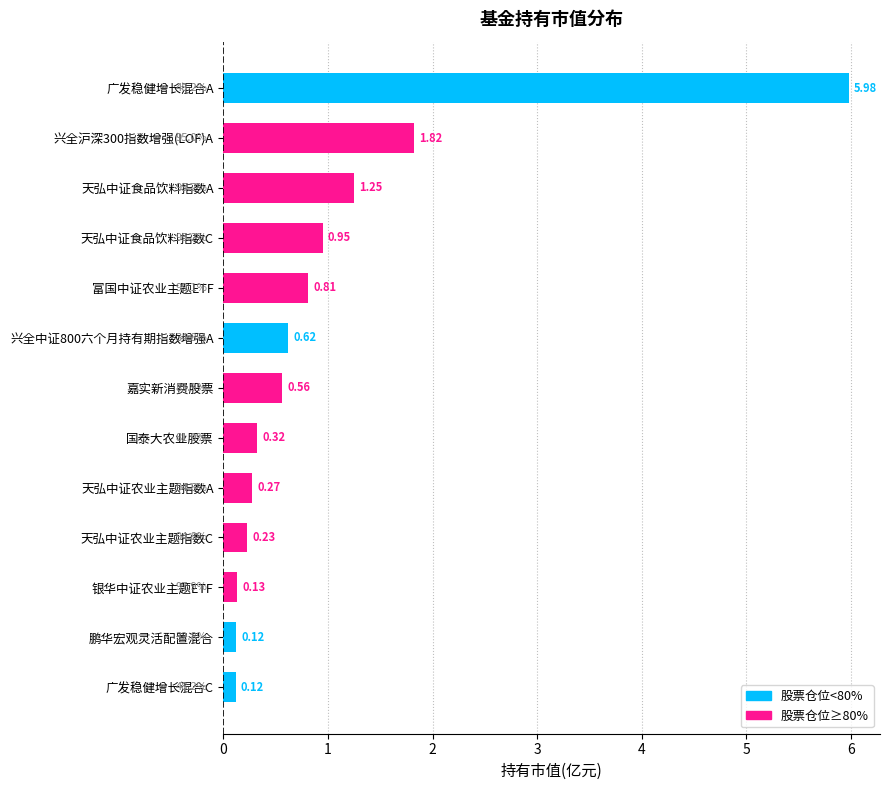

What is the label of the 4th bar from the bottom?

天弘中证农业主题指数C